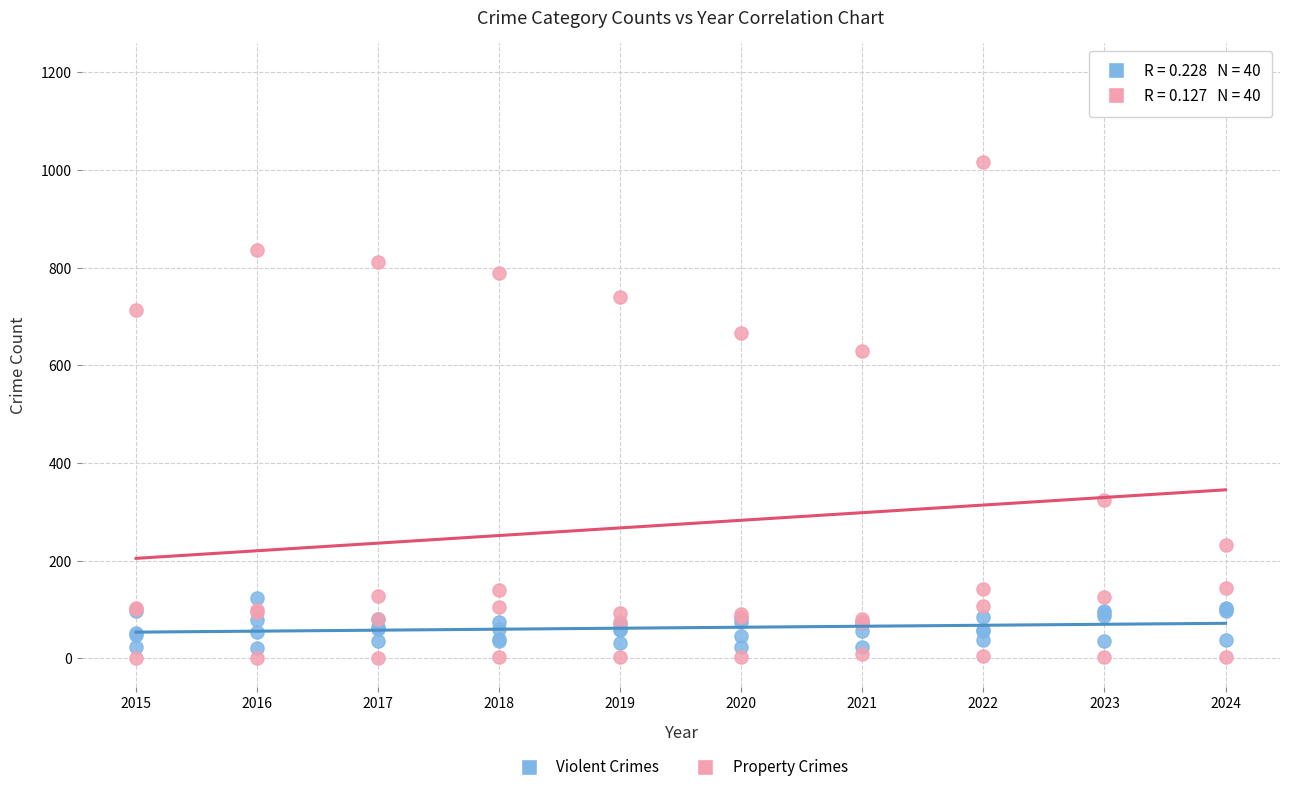

Which series reaches the minimum Y coordinate?

Property Crimes